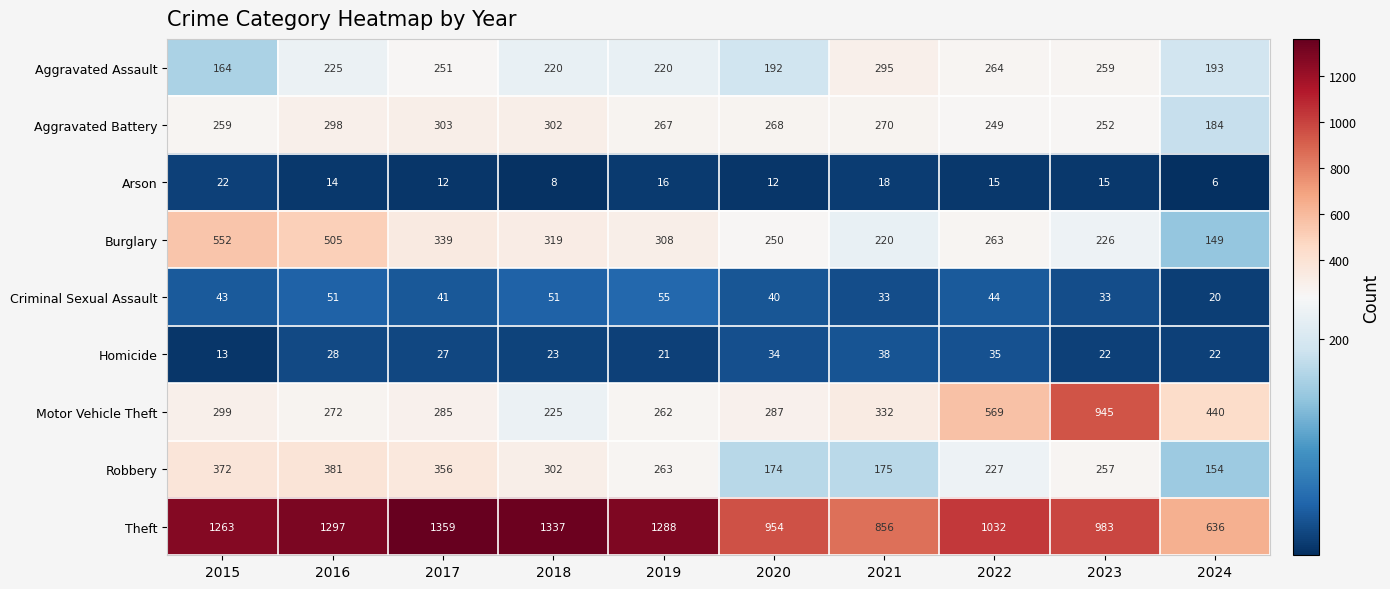

True or false: Burglary has a value of 339 at 2017.

True